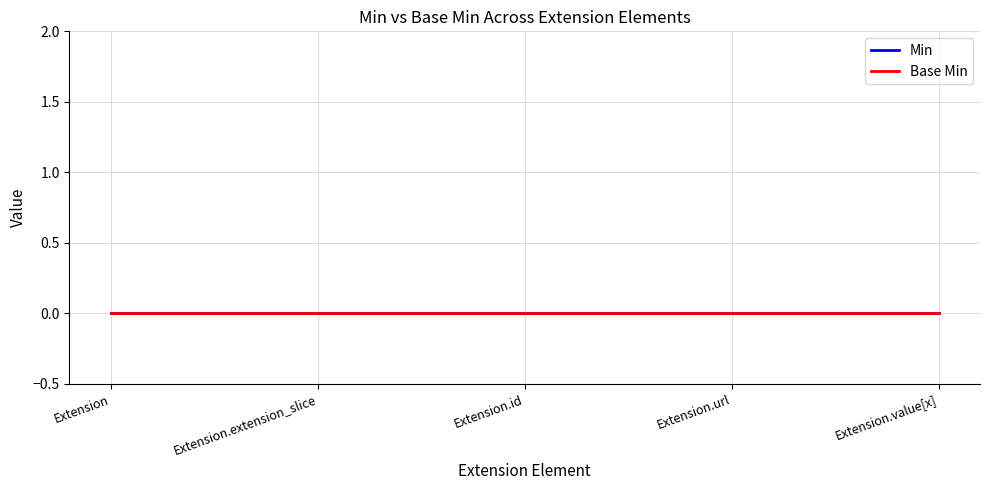

Is this an area chart (filled region under the line)?

No